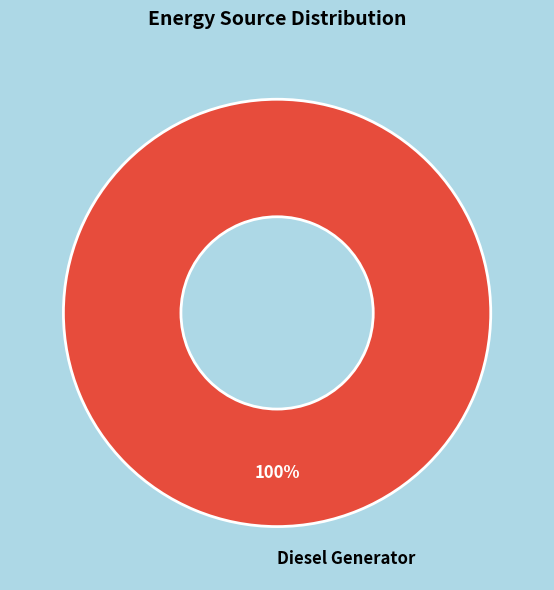

Rank the categories by value from highest to lowest.

Diesel Generator